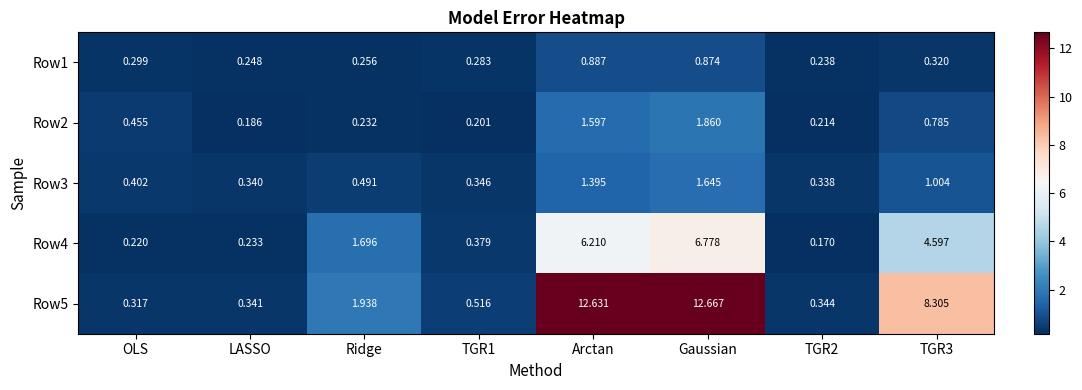

Where does the Row4 series first go above 1?

Ridge